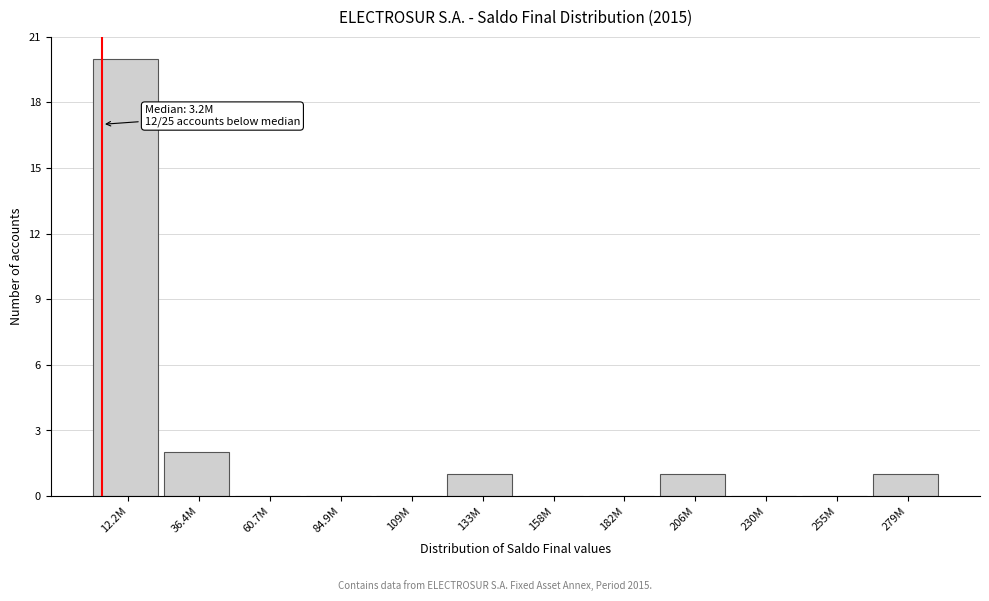

Reading left to right, transcribe all the data shown in this chart.

12.2M=20	36.4M=2	60.7M=0	84.9M=0	109M=0	133M=1	158M=0	182M=0	206M=1	230M=0	255M=0	279M=1